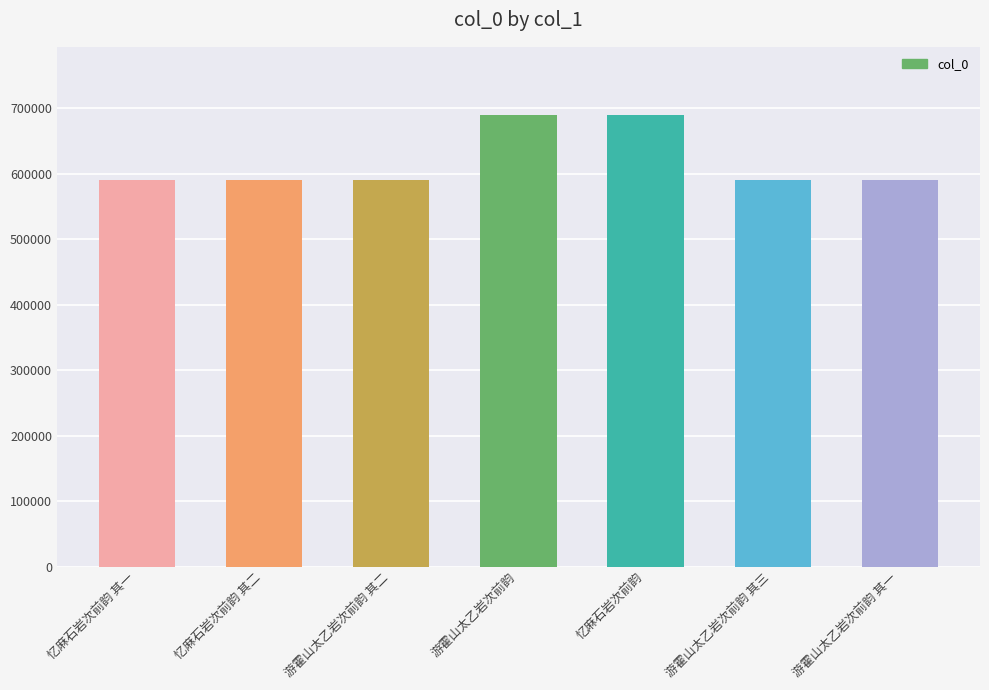

Is it true that the value at 游霍山太乙岩次前韵 其二 is 789657?

False